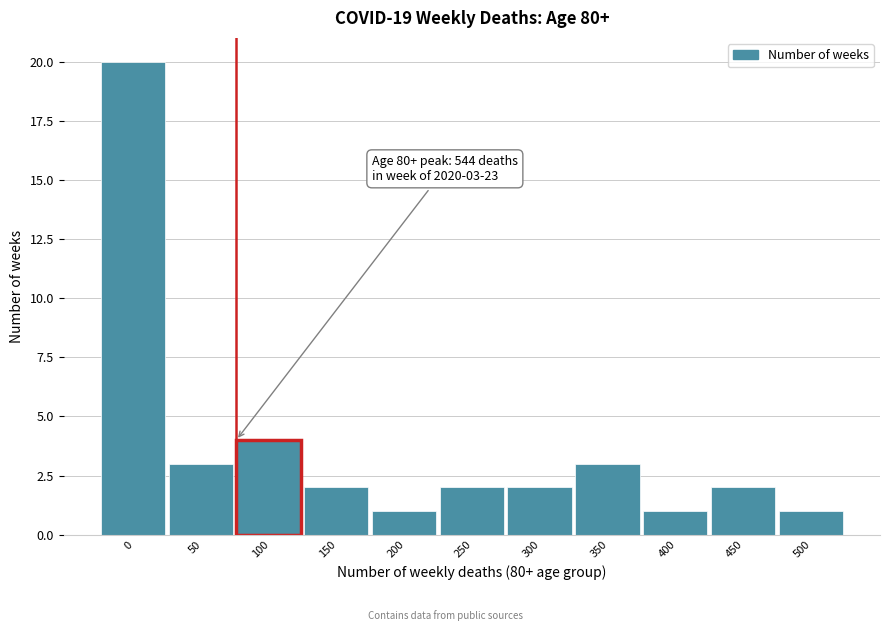

Reading left to right, what are all the values shown in this chart?

0=20	50=3	100=4	150=2	200=1	250=2	300=2	350=3	400=1	450=2	500=1